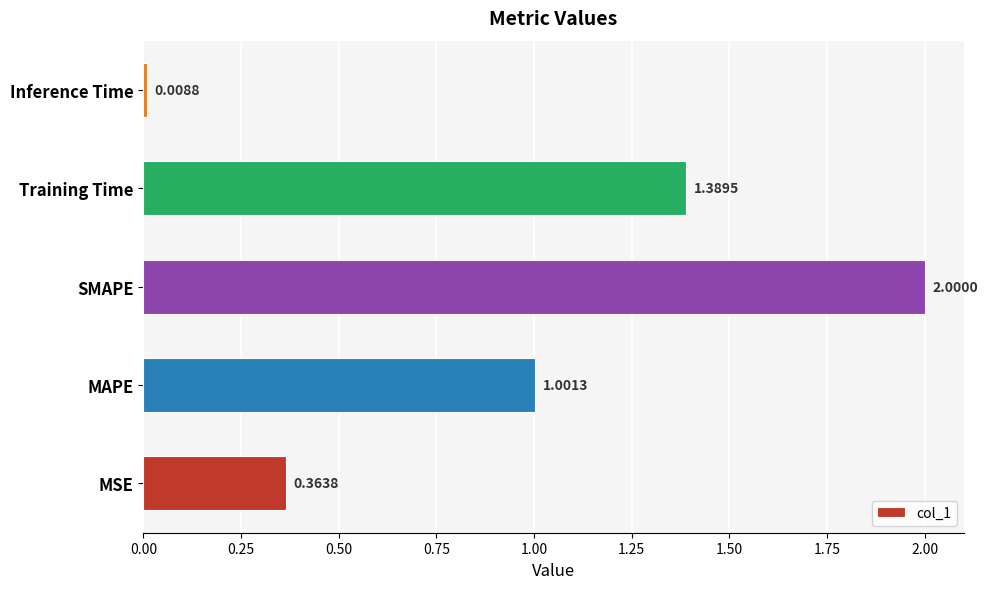

Where is the data nearest to the value 1?

MAPE